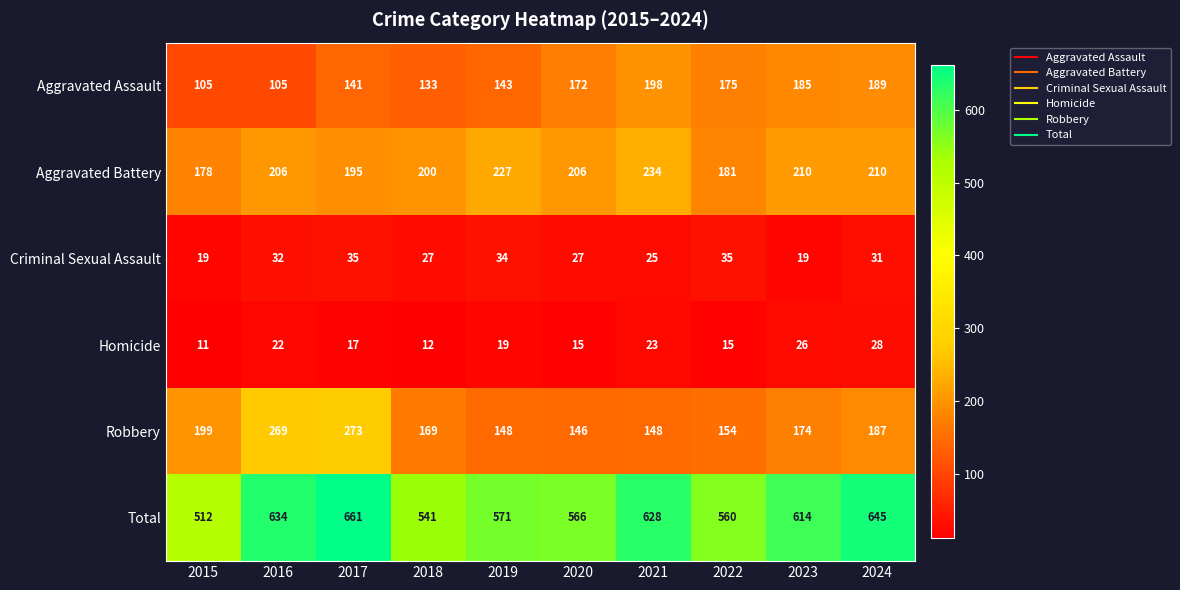

What is the smallest value displayed?

11